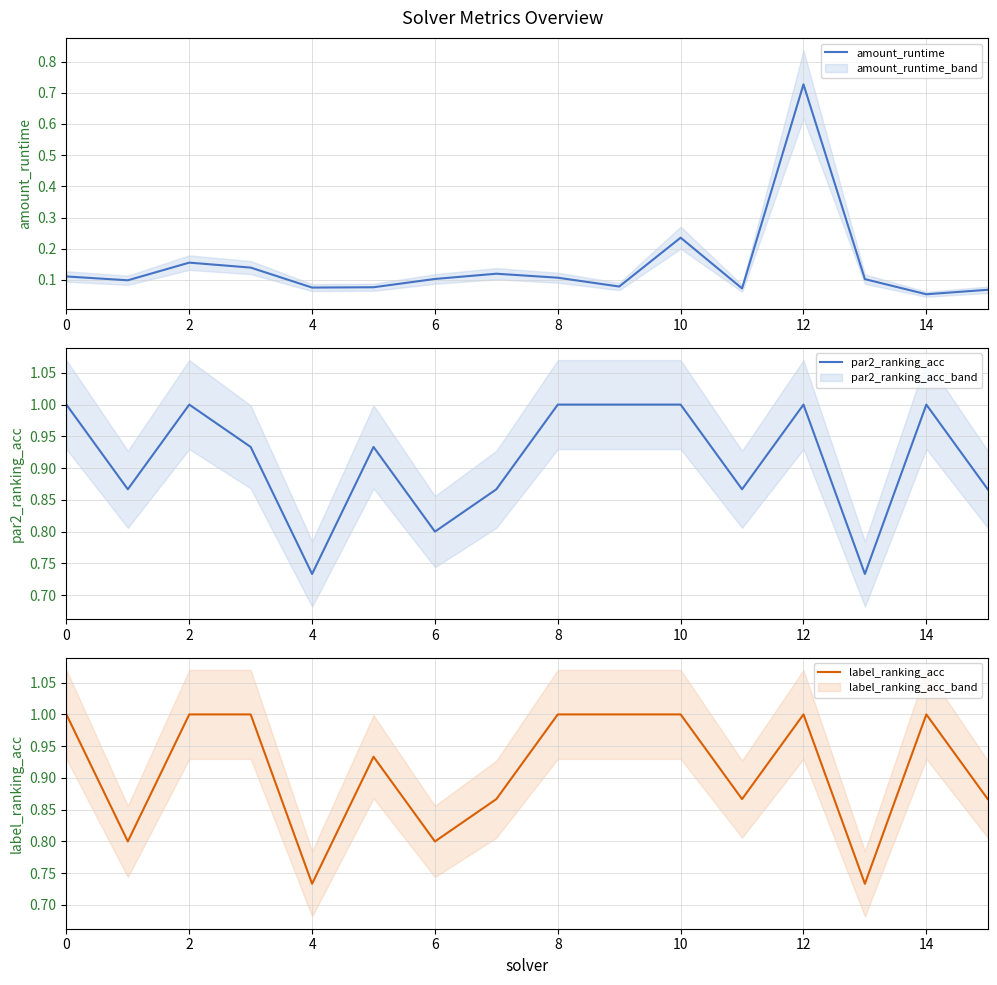

What is the difference between the maximum and second lowest values in the amount_runtime series?

0.7